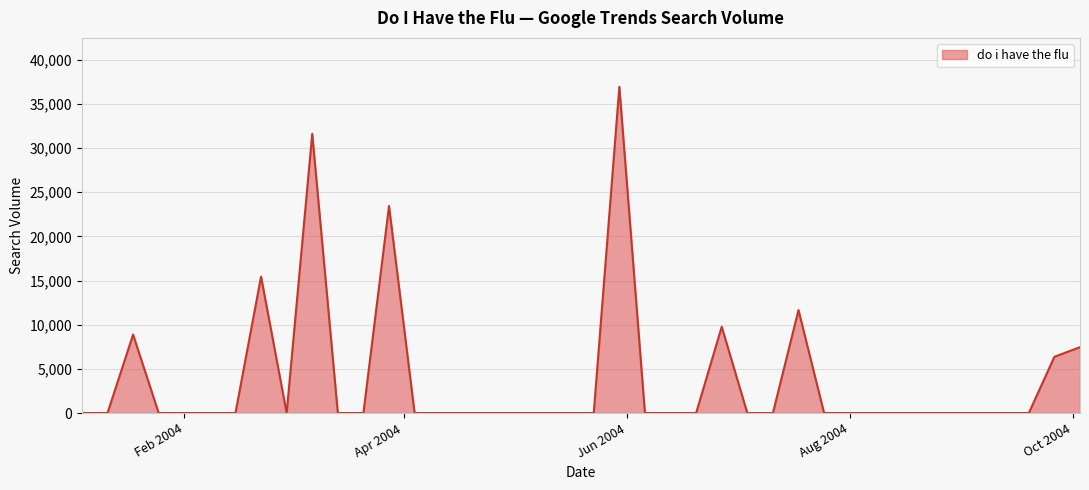

What is the greatest value displayed?

36945.5